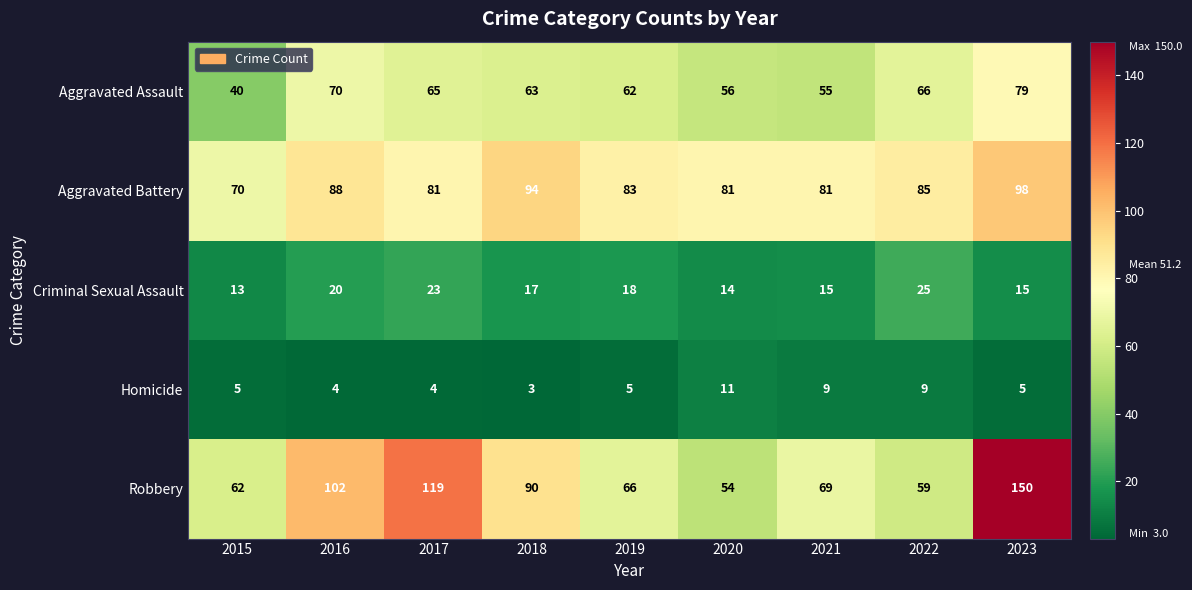

How many data points does each series have?

9